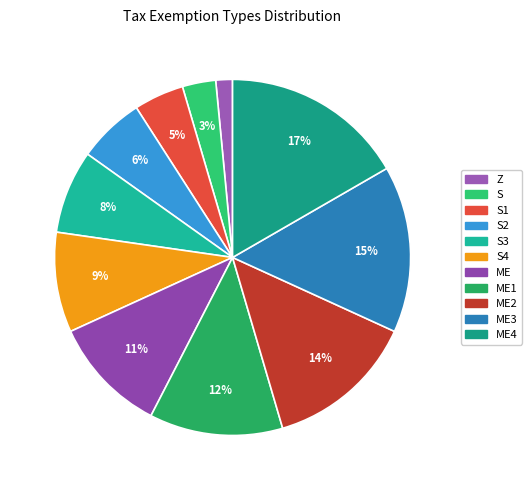

Which slice is the smallest?

Z: Zero Exemption